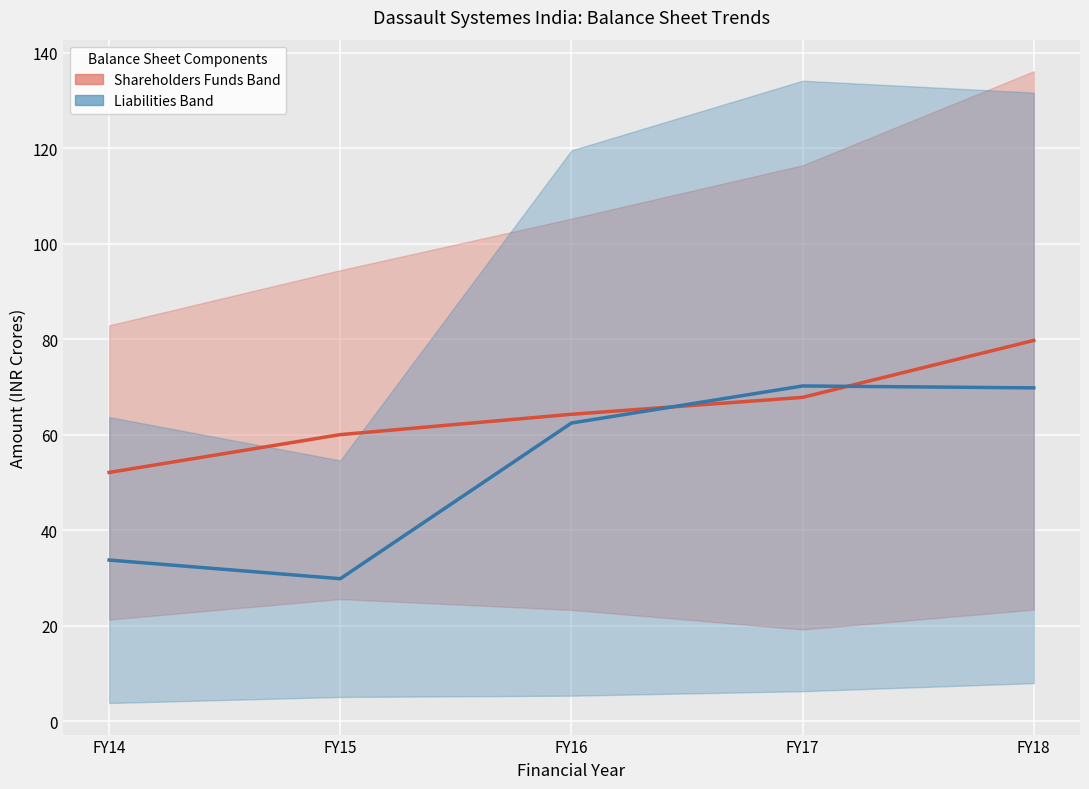

What is the average value of the Liabilities Band series?

53.2